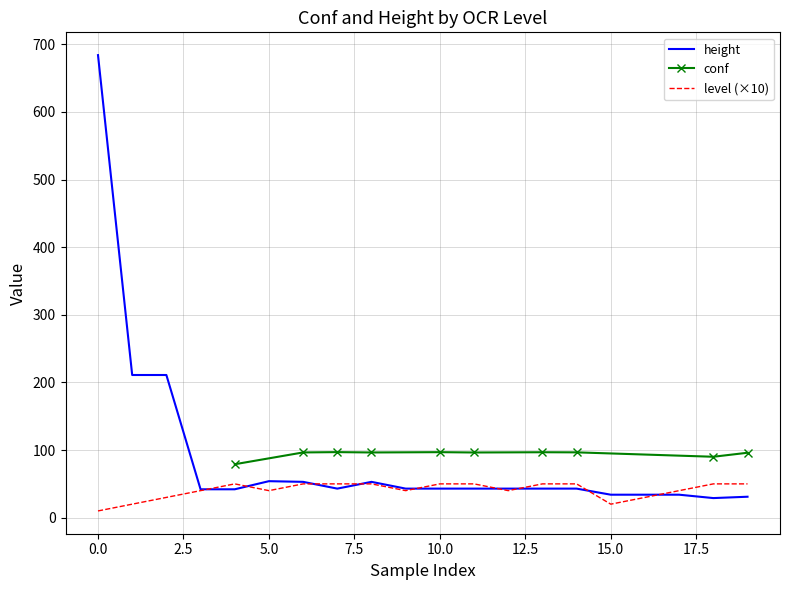

Read the value at 18.

29